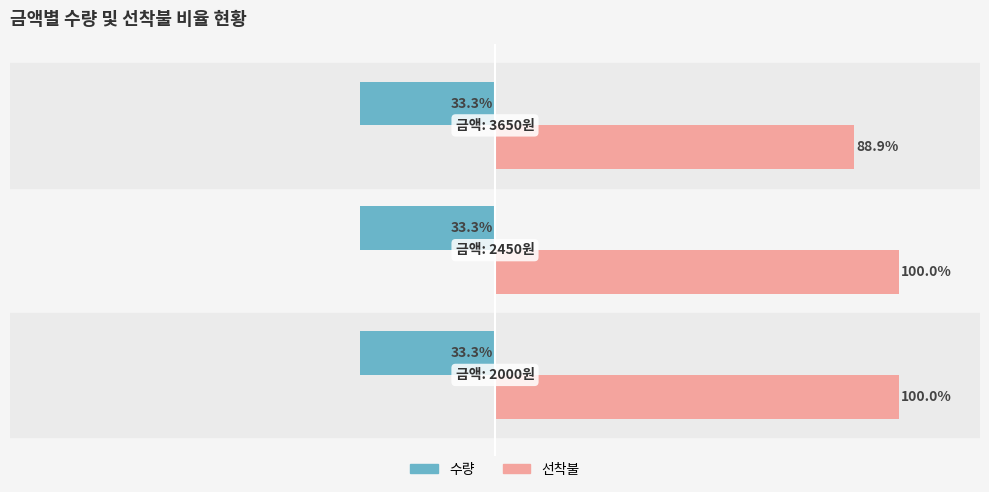

Rank the series by their maximum value, from lowest to highest.

수량, 선착불